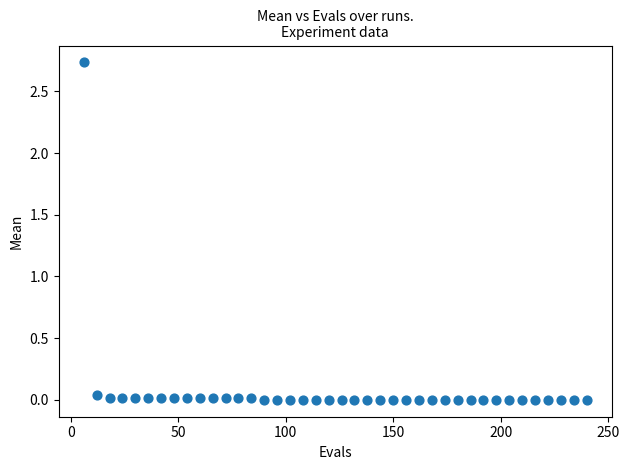

What is the range of X values (max minus min)?

234.0